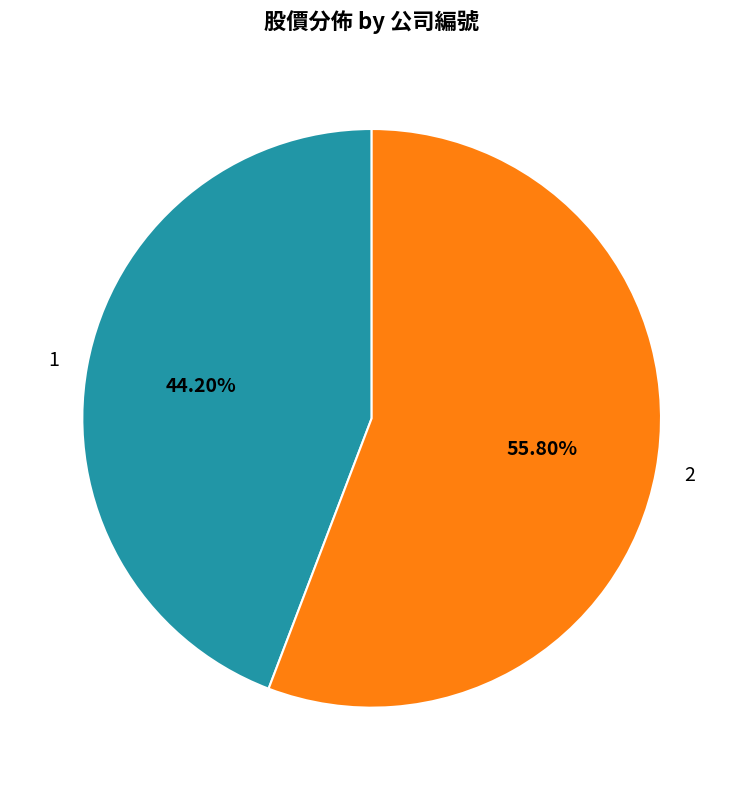

What portion of the pie excludes 2?

44.2%